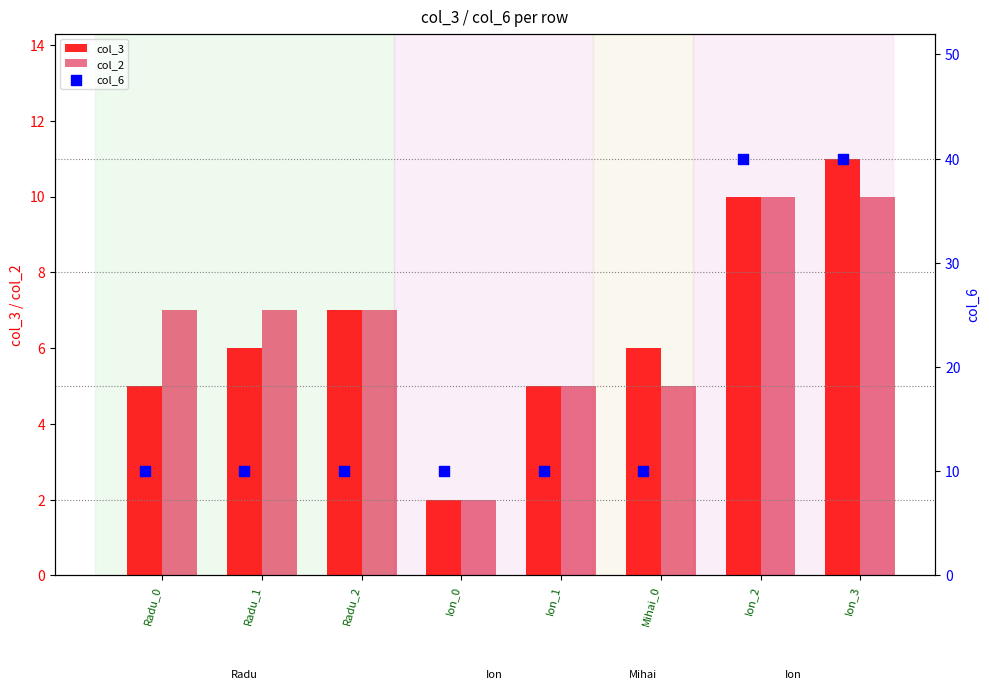

Which series reaches the maximum Y coordinate?

col_6